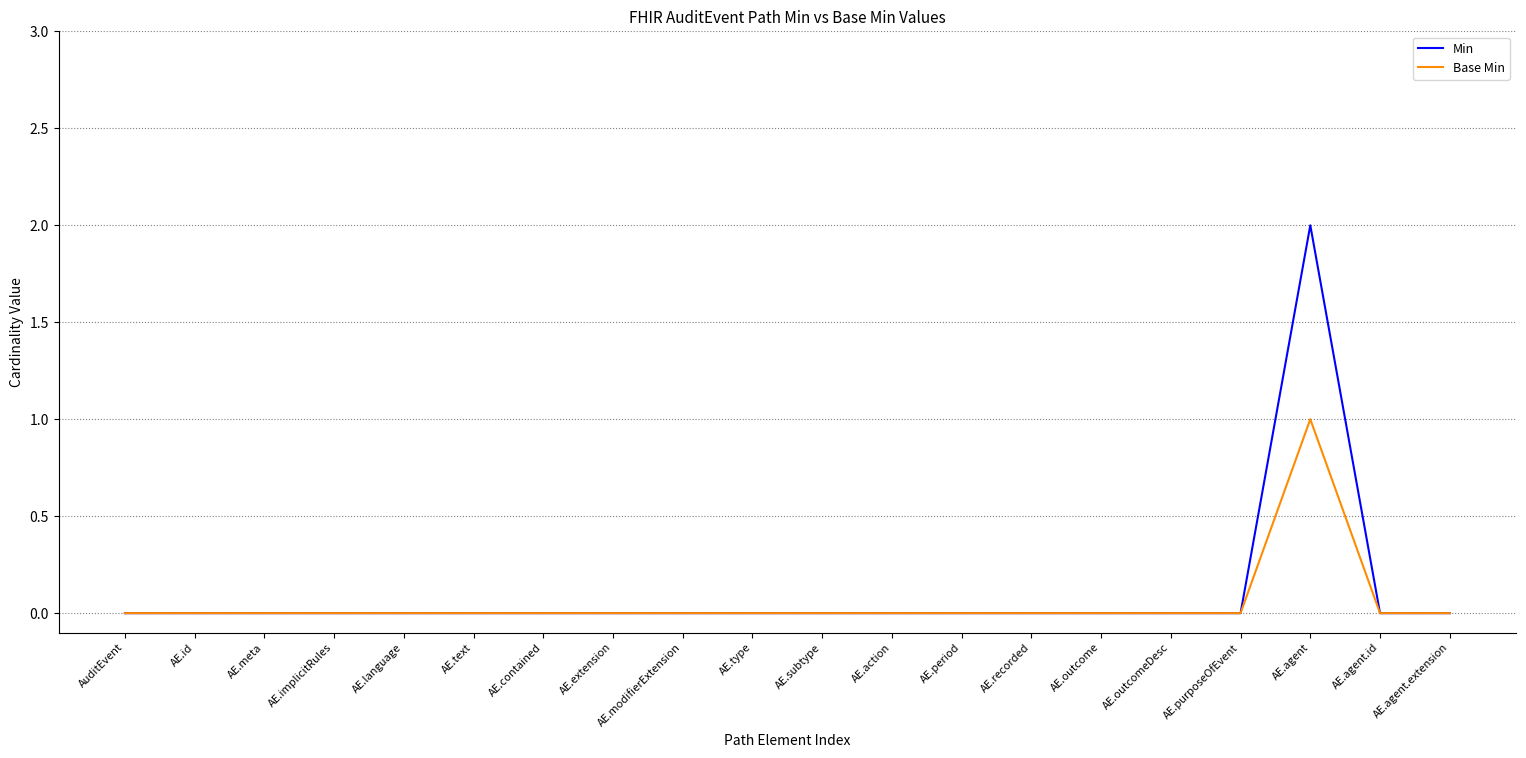

What is the difference between the maximum and minimum values in the Min series?

2